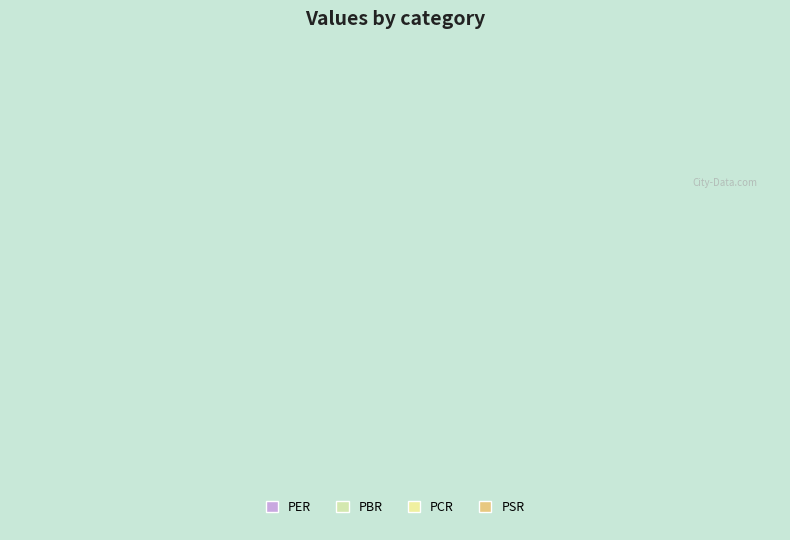

Count the number of slices in the pie.

4